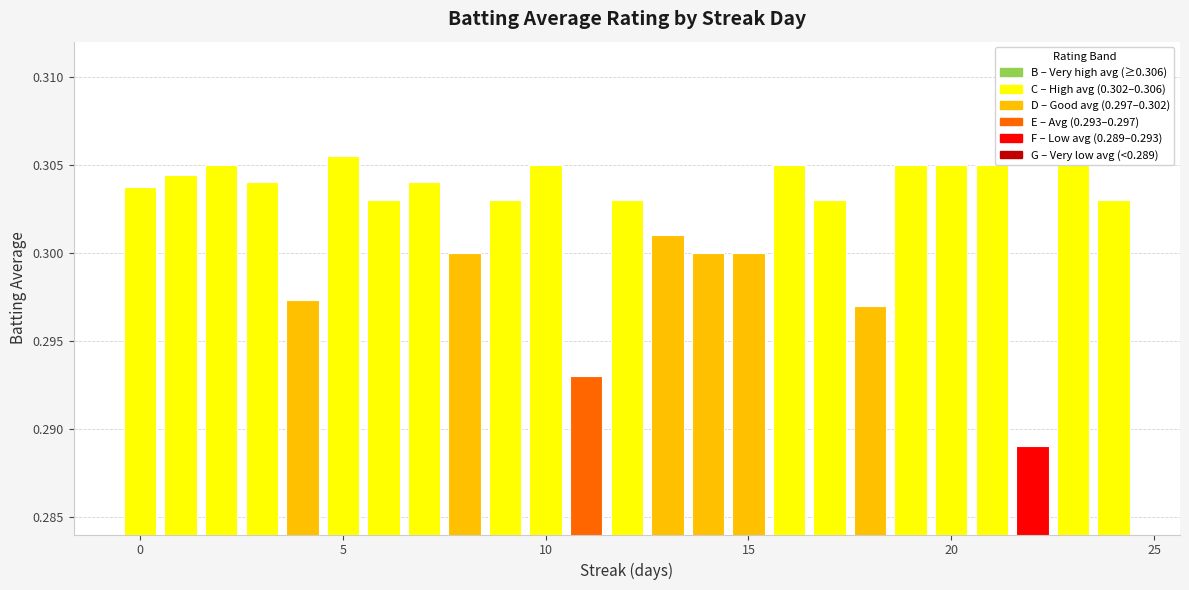

How many values are between 0 and 1?

25